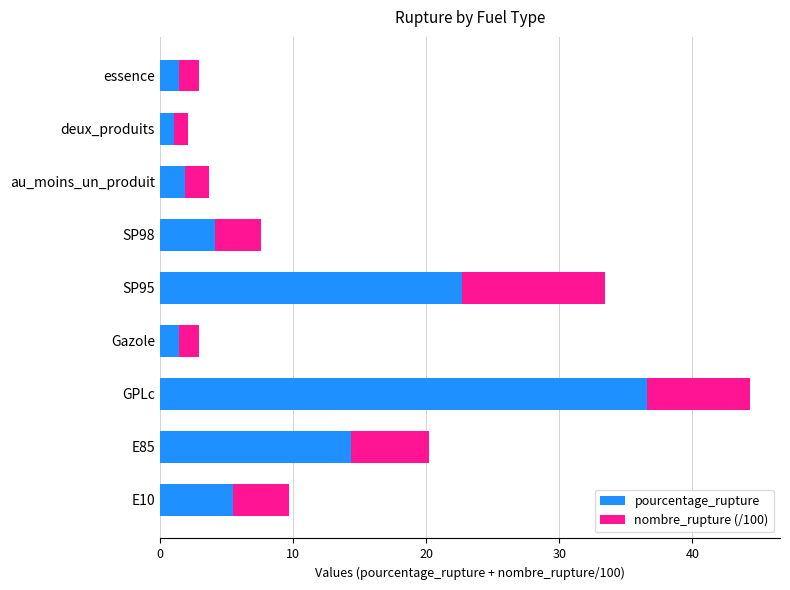

The pourcentage_rupture series shows 5.5 at E10. True or false?

True